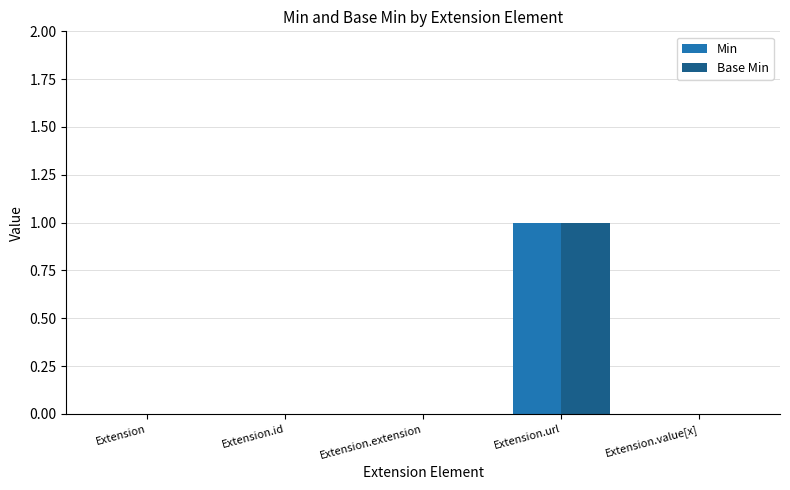

True or false: Min has a value of 0 at Extension.value[x].

True